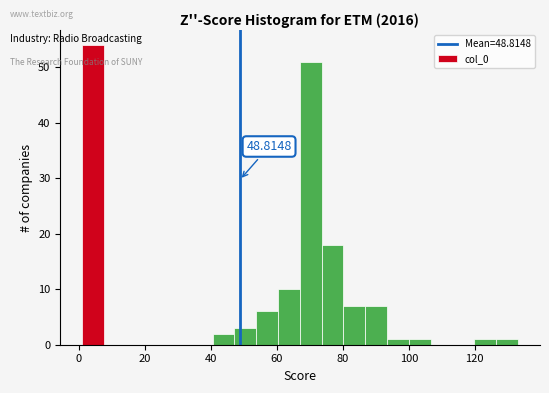

Read against the x-axis, roughly where is the centre of the tallest bar?

4